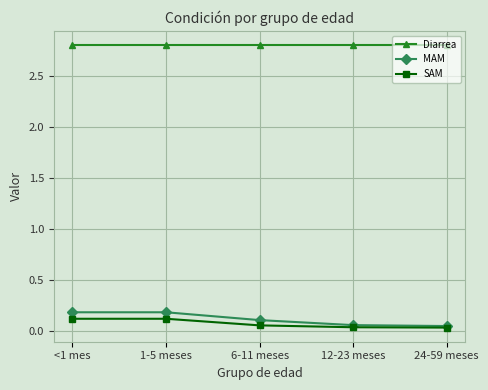

List the series in order of their peak value, lowest first.

SAM, MAM, Diarrea